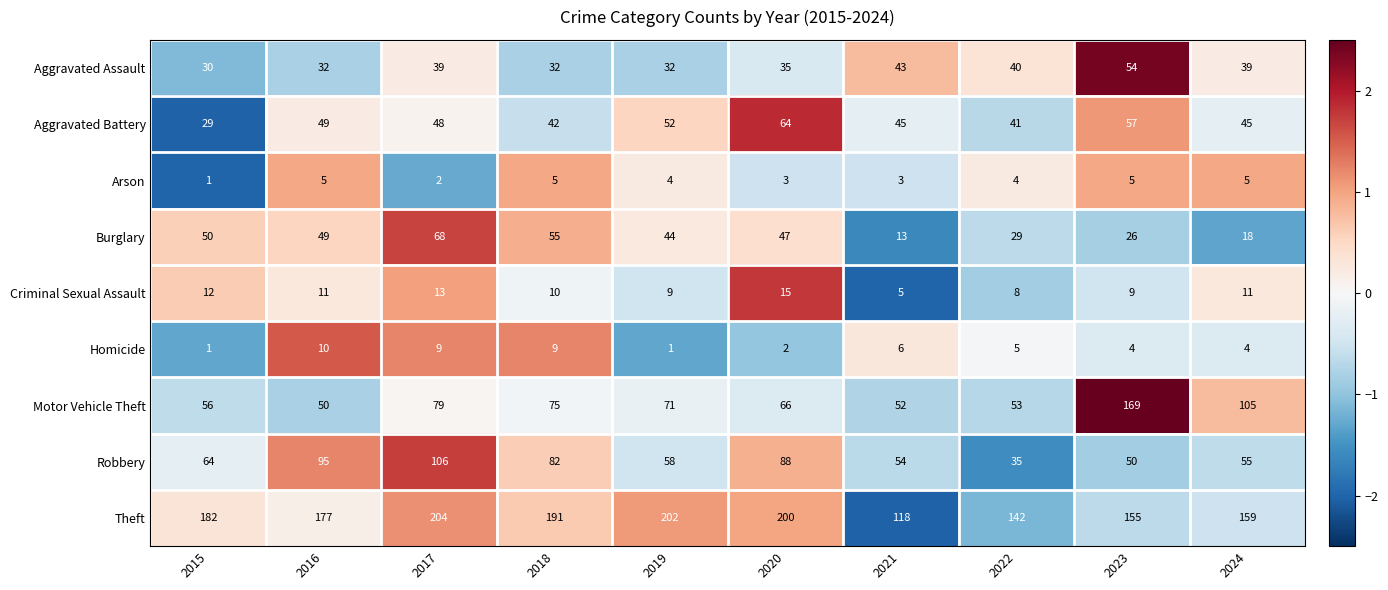

Which series has the largest total across all categories?

Theft